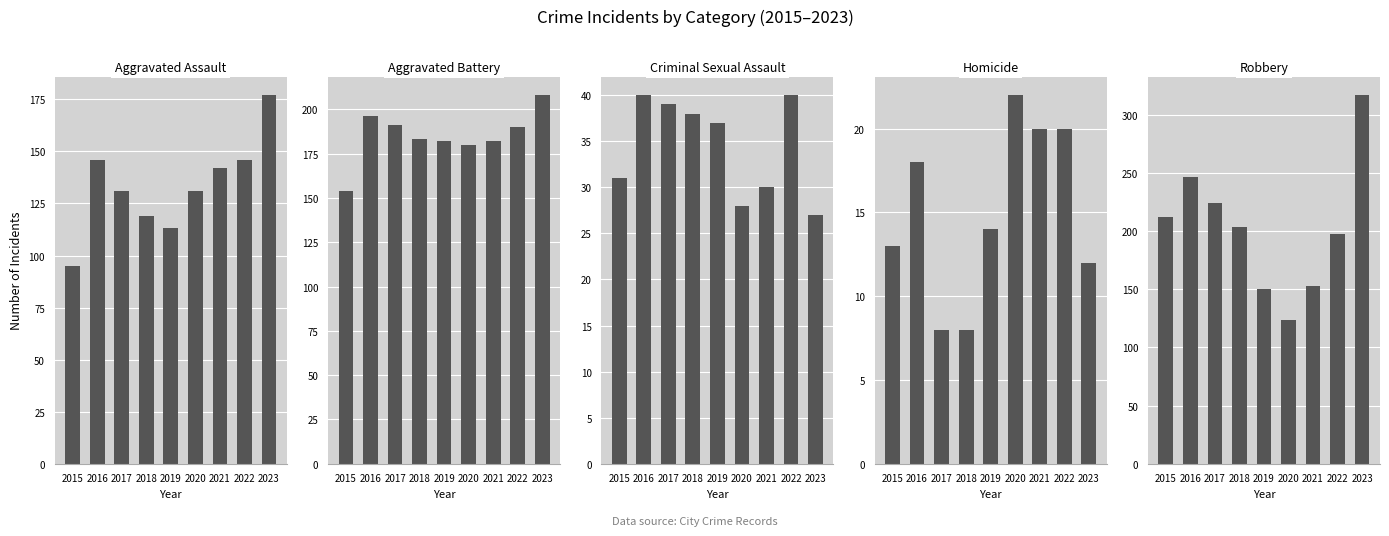

At which label does Homicide reach its minimum?

2017